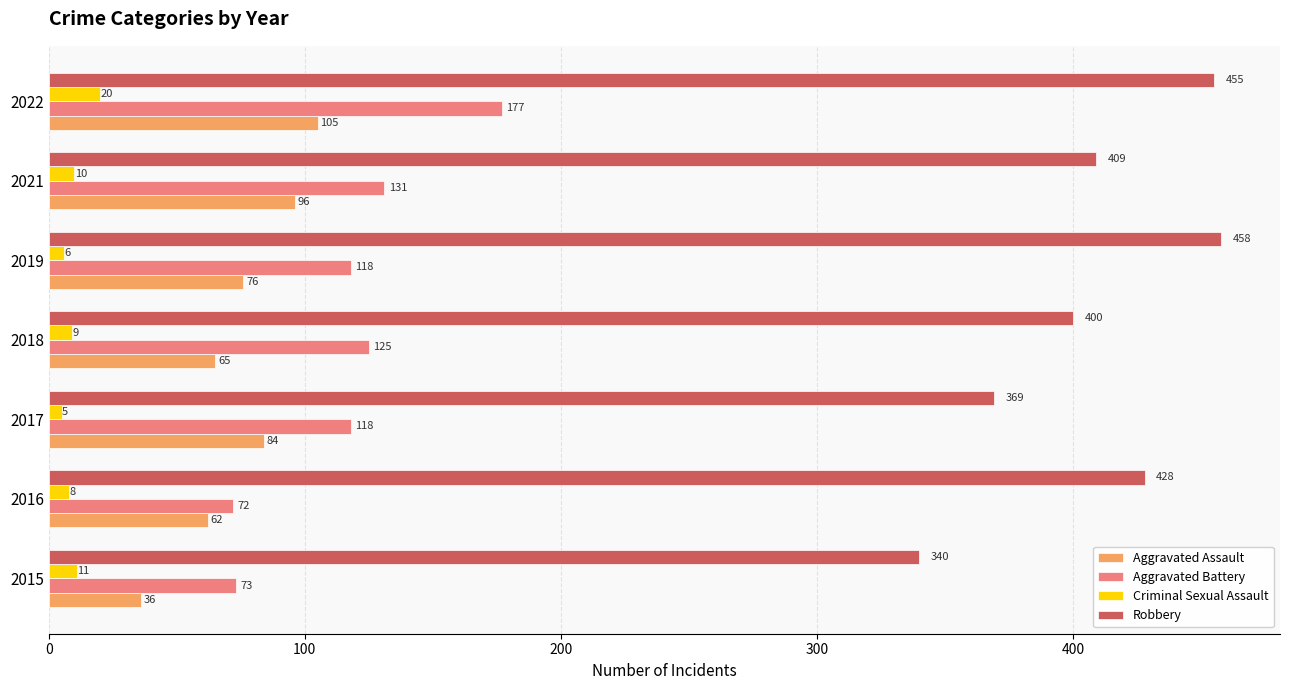

Which series has the largest total across all categories?

Robbery